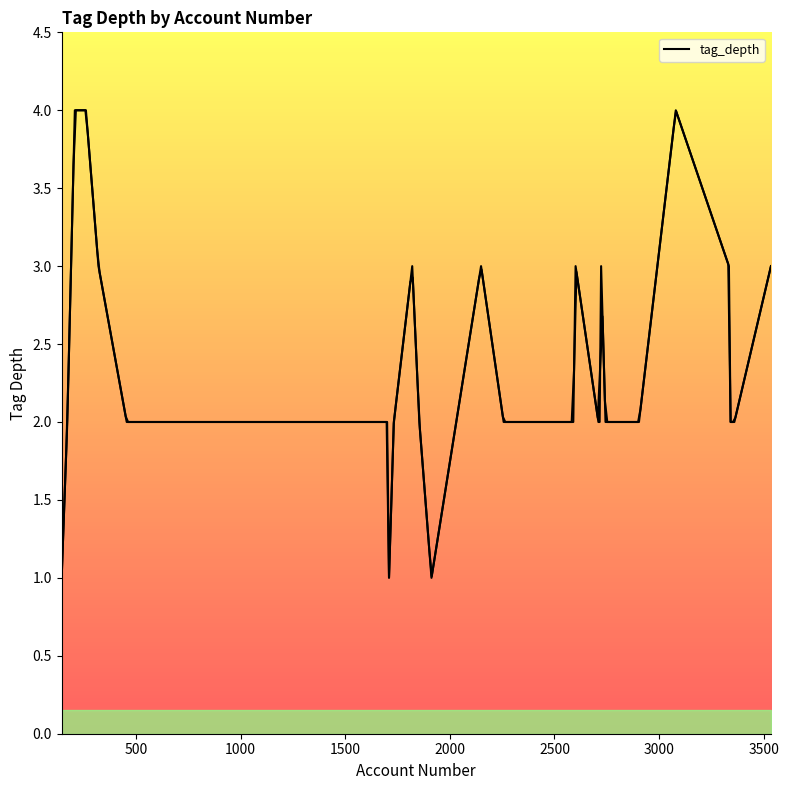

Reading left to right, what are all the values shown in this chart?

1	2	4	4	3	2	2	2	2	2	2	2	2	2	2	1	2	3	2	1	3	2	2	2	3	2	2	3	2	2	2	2	2	2	2	4	3	2	2	3